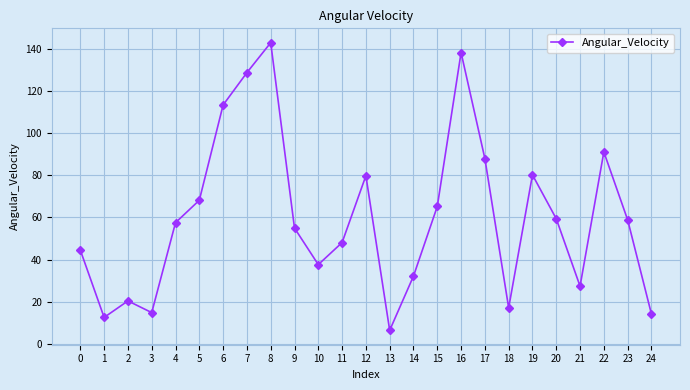

At which category does the data reach its first local valley?

1